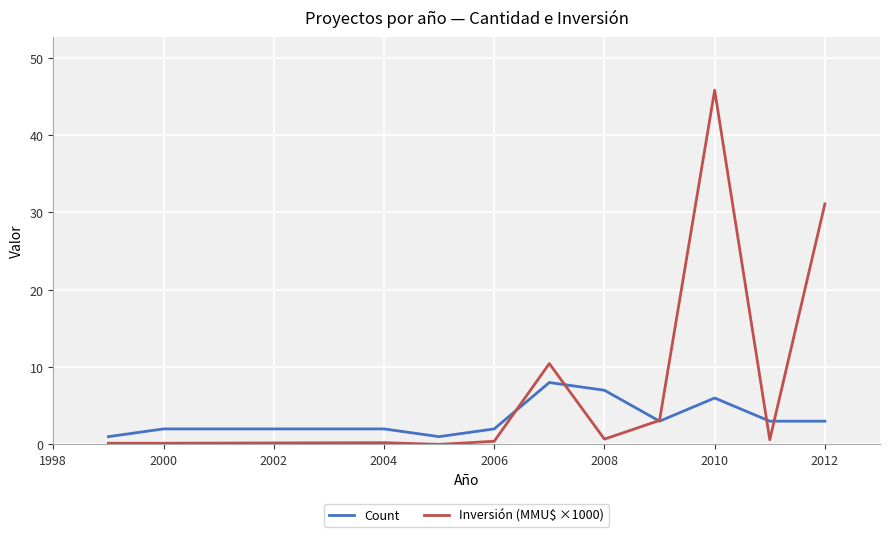

What is the maximum value shown in the chart?

45.8